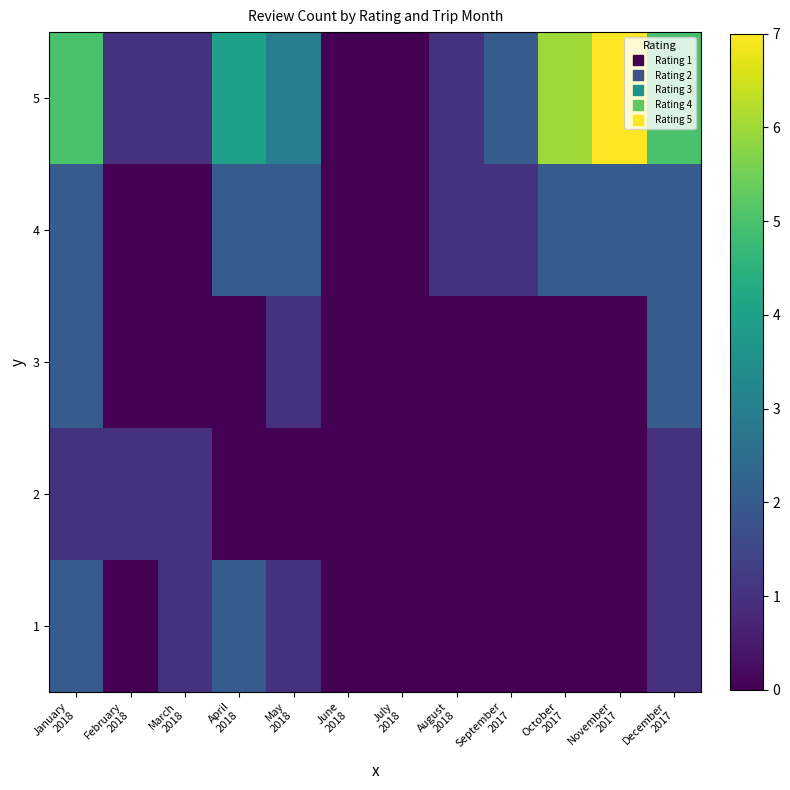

Which has a higher value, April
2018 or October
2017?

April
2018